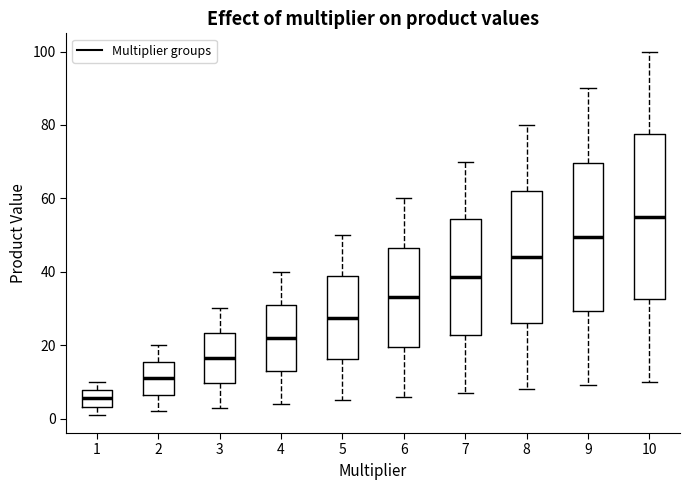

Comparing the boxes themselves (not the whiskers), which one is the tallest?

10